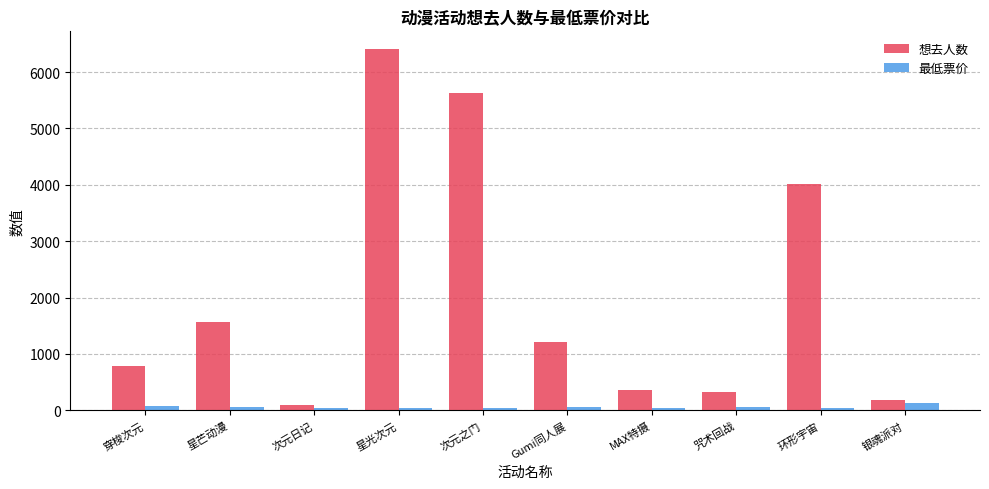

What is the sum of all 最低票价 values?

619.9